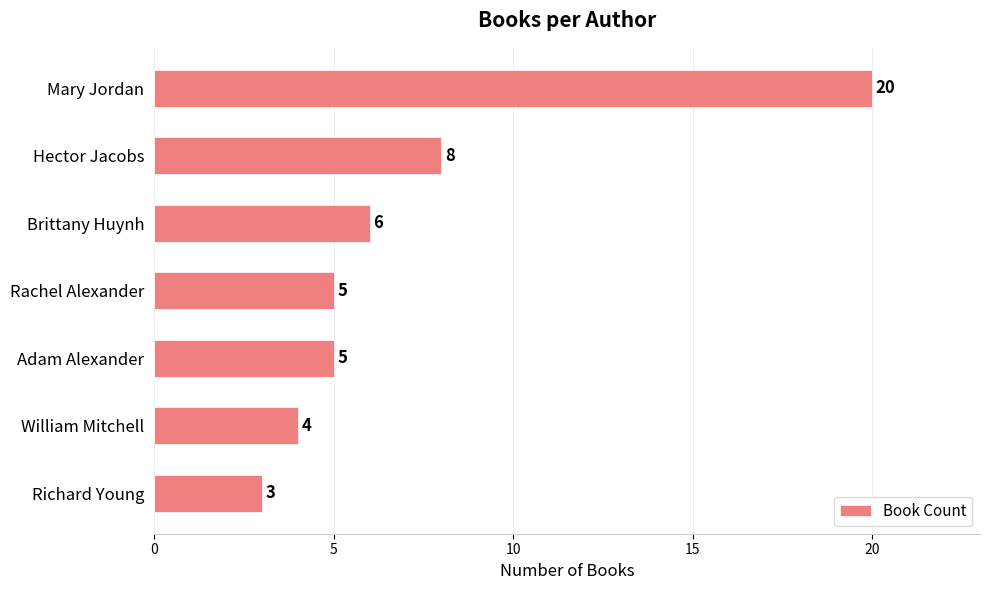

How many bars are there in total?

7